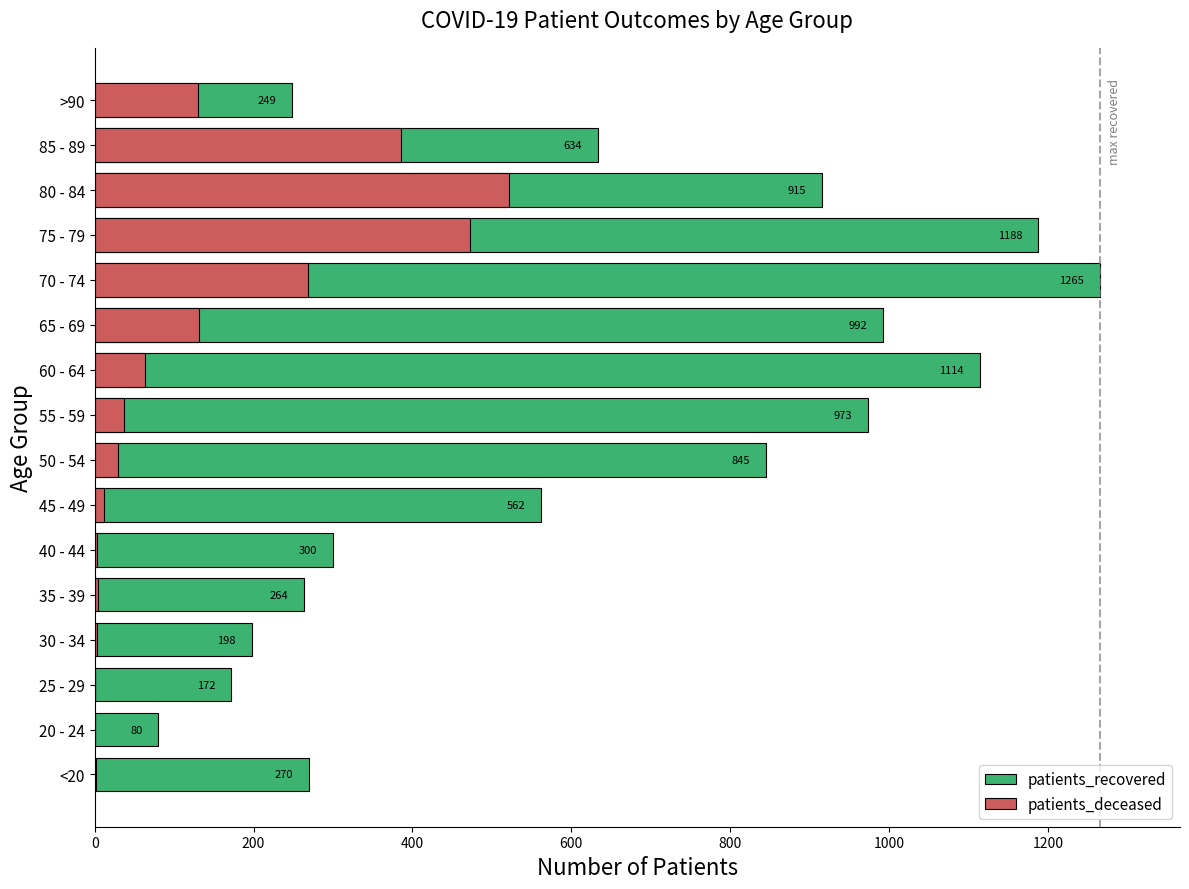

How many distinct data groups are displayed?

2